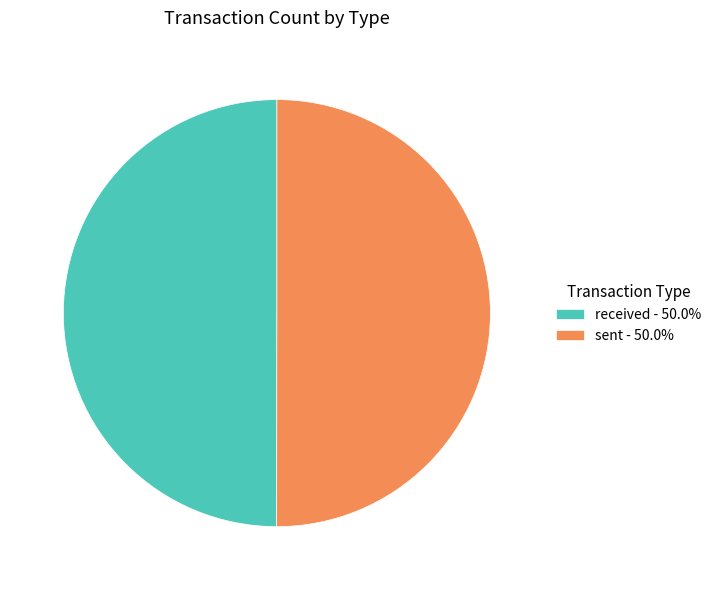

How many slices are in this pie chart?

2